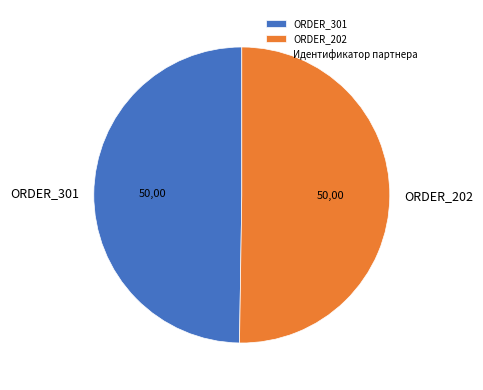

Approximately how many times larger is the value at ORDER_202 compared to ORDER_301?

1.0